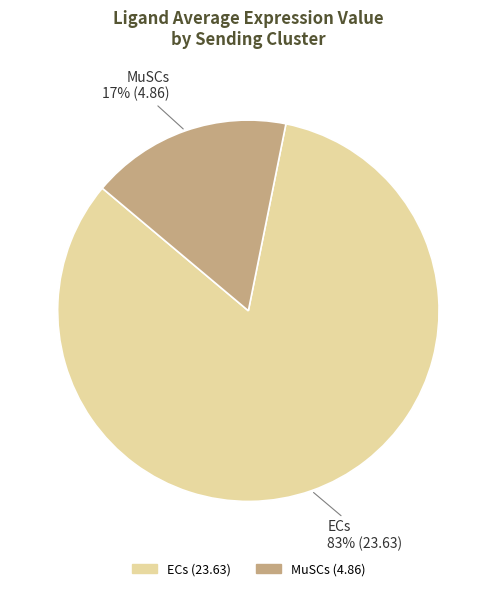

Count the number of slices in the pie.

2